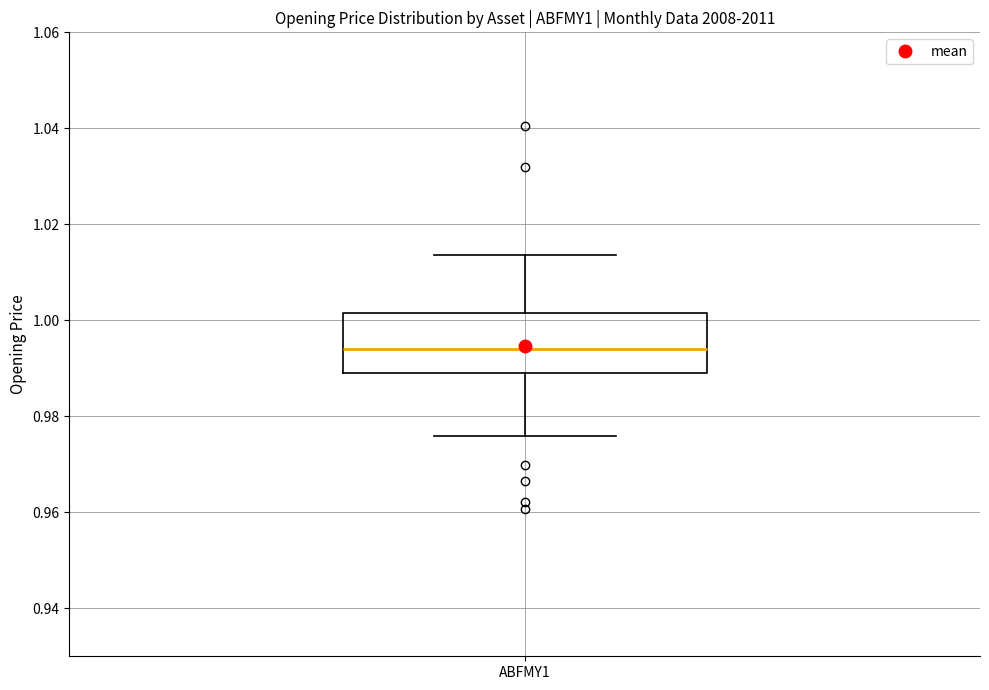

Transcribe this box plot: give where the median line is, the range the box spans, and where the two whiskers end, as read against the y-axis. The values are not printed on the chart, so give them approximately, as read against the axis.

median 0.994, box 0.988 to 1.002, whiskers 0.976 to 1.014